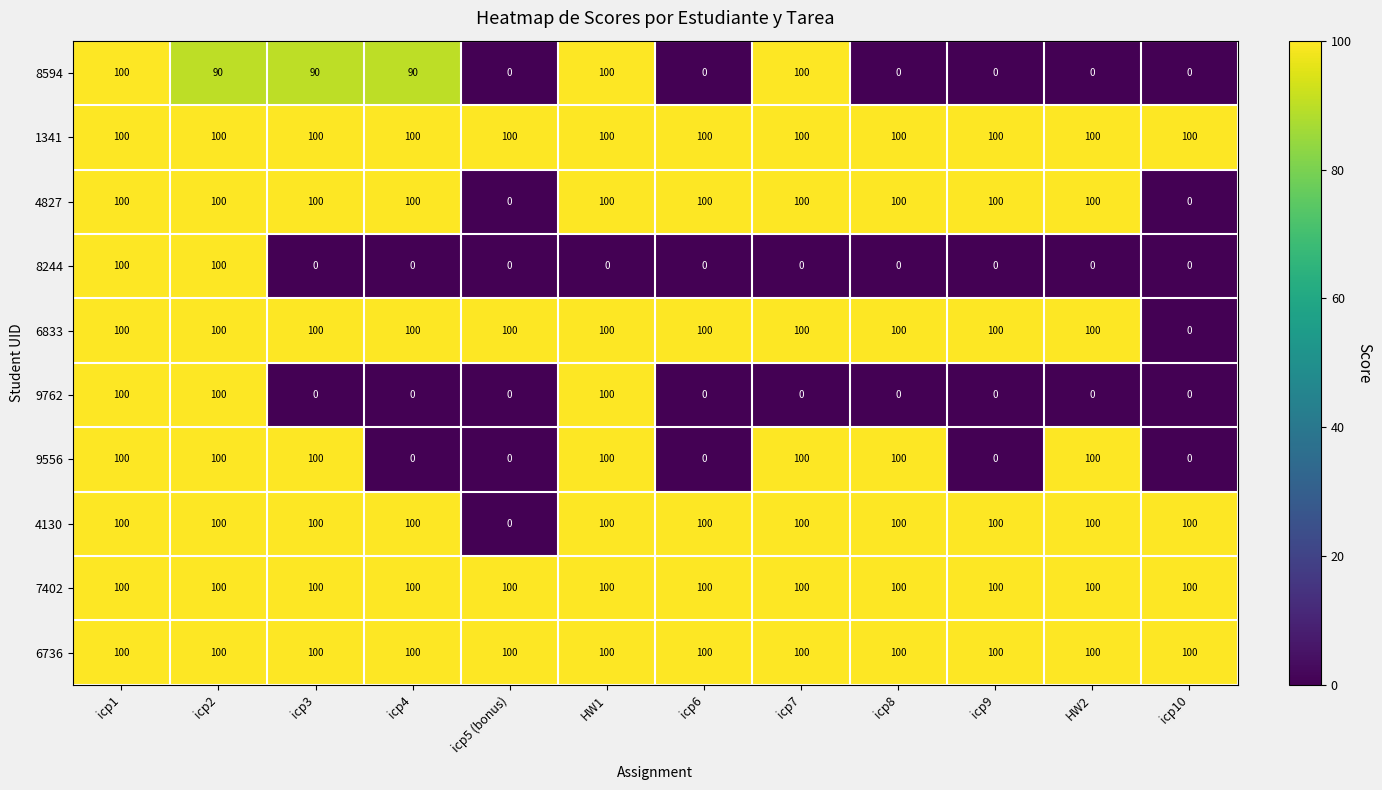

The 6833 series shows 47 at HW2. True or false?

False